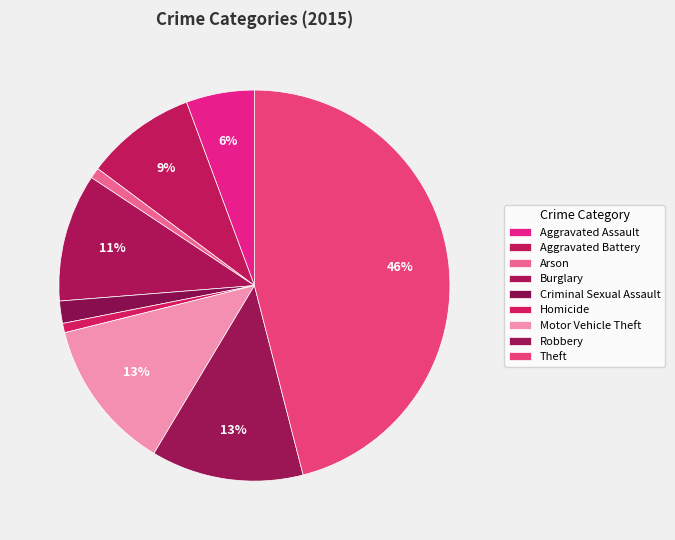

Count the number of slices in the pie.

9